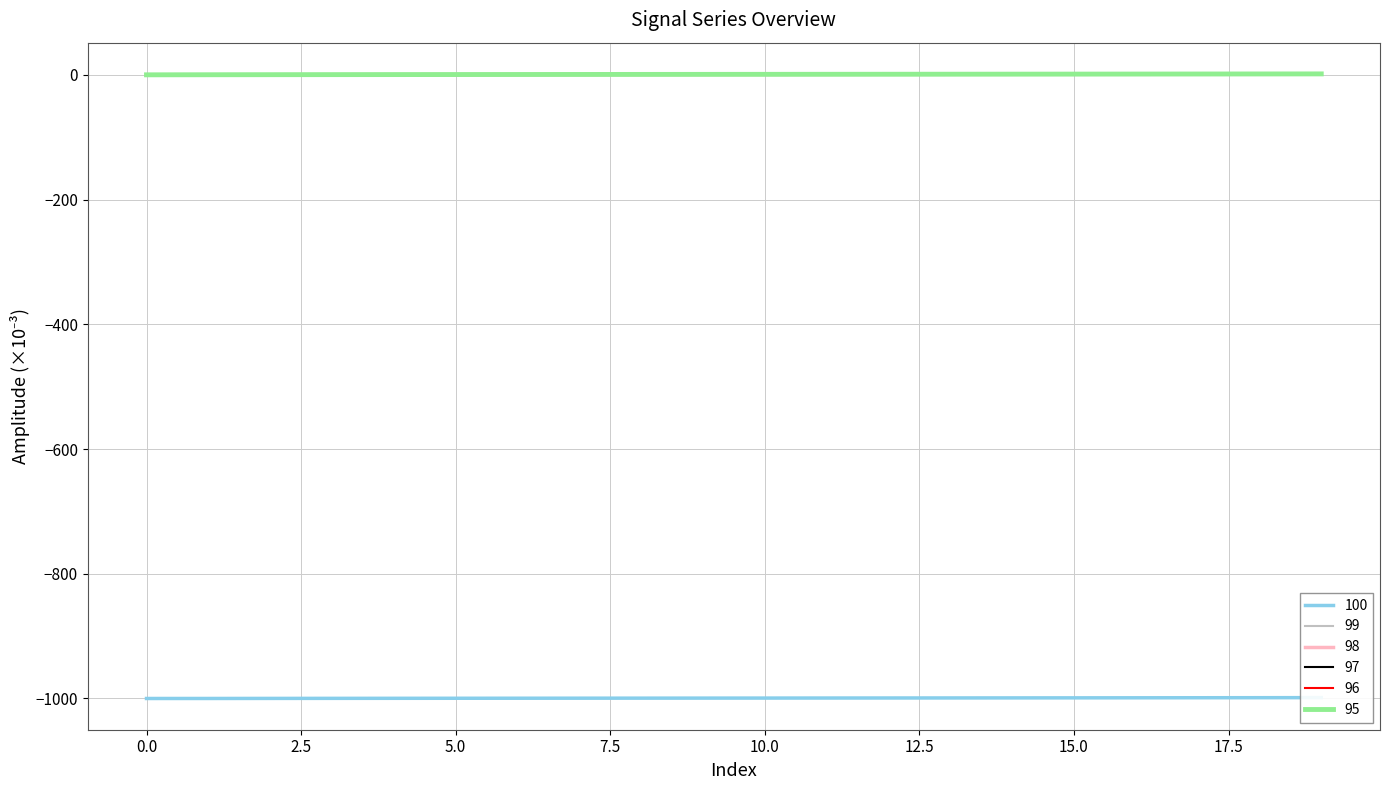

What is the difference between the 97 values at 12 and 19?

0.6